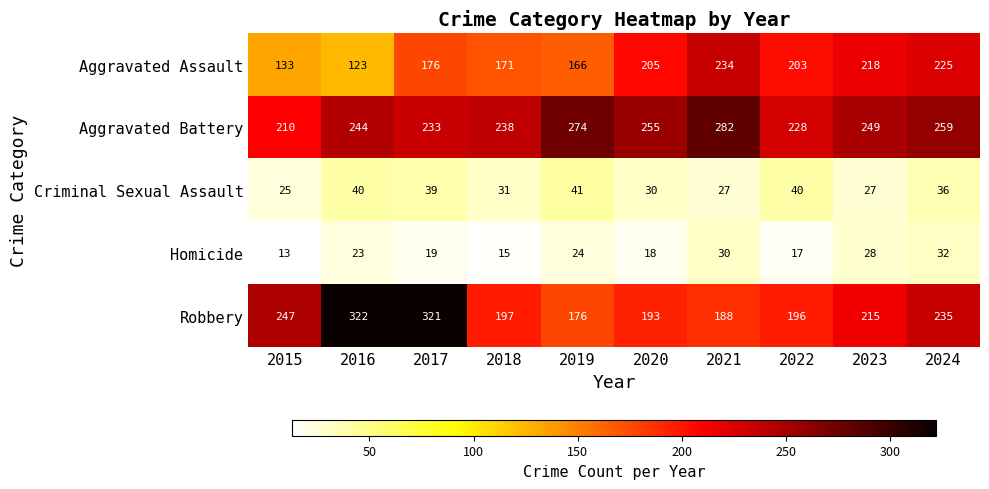

What is the total value across all series at 2023?

737